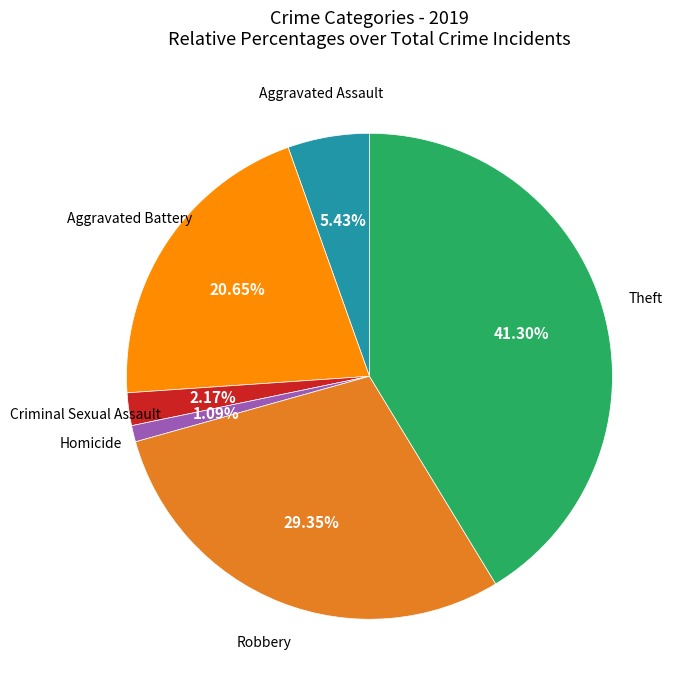

Does any single category account for the majority?

No